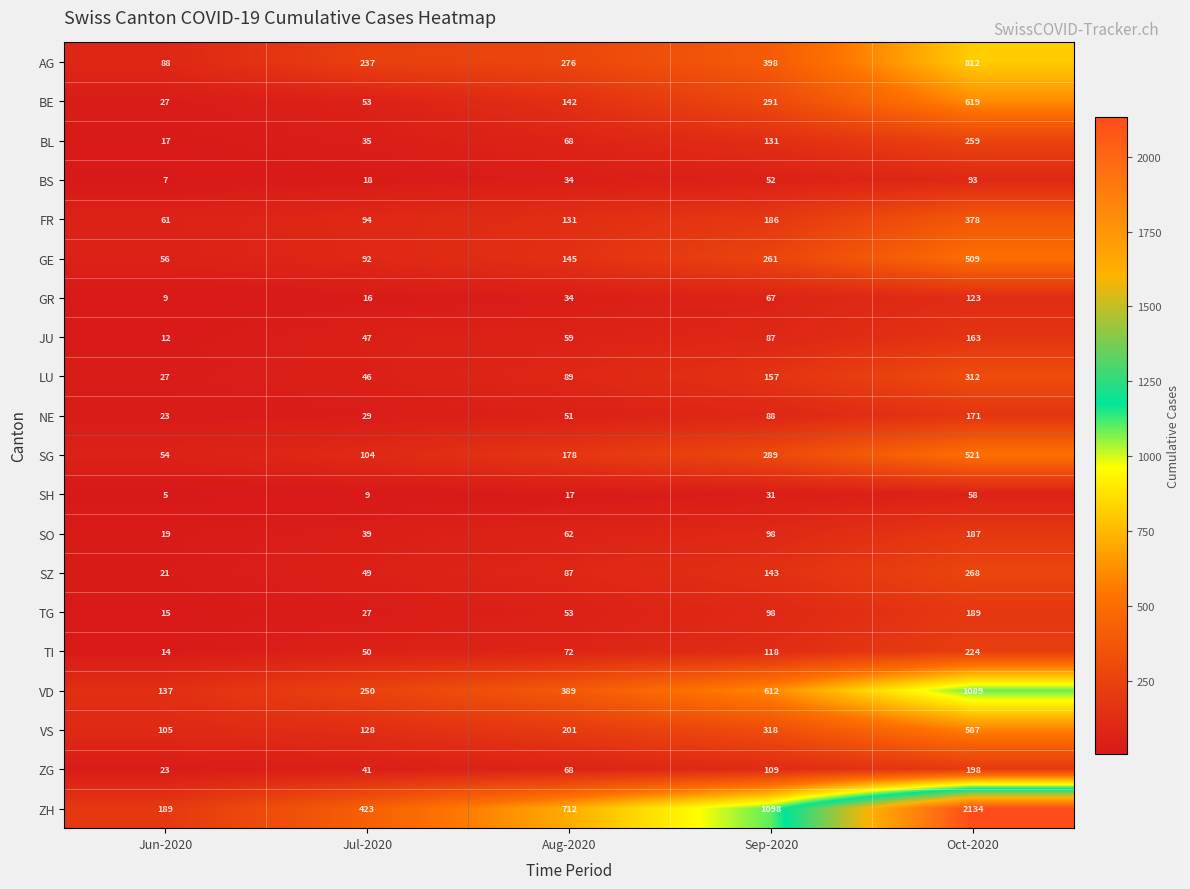

At how many categories does at least one series exceed 1949?

1